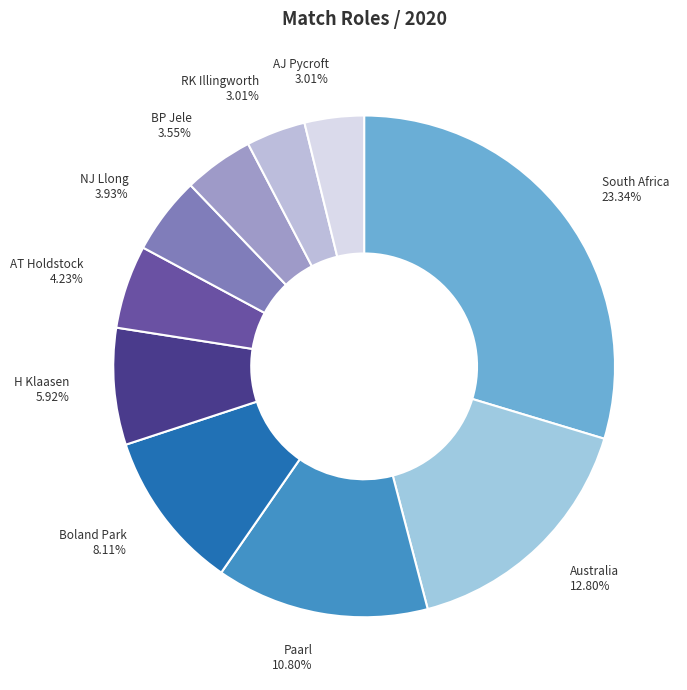

Count the number of slices in the pie.

10